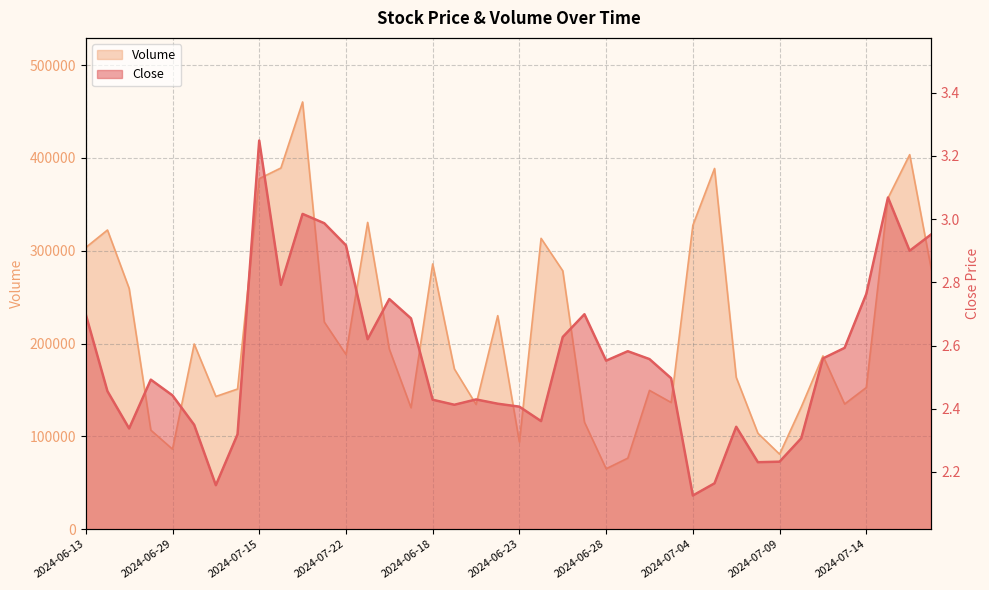

At which category is the sum across all series the highest?

2024-07-20